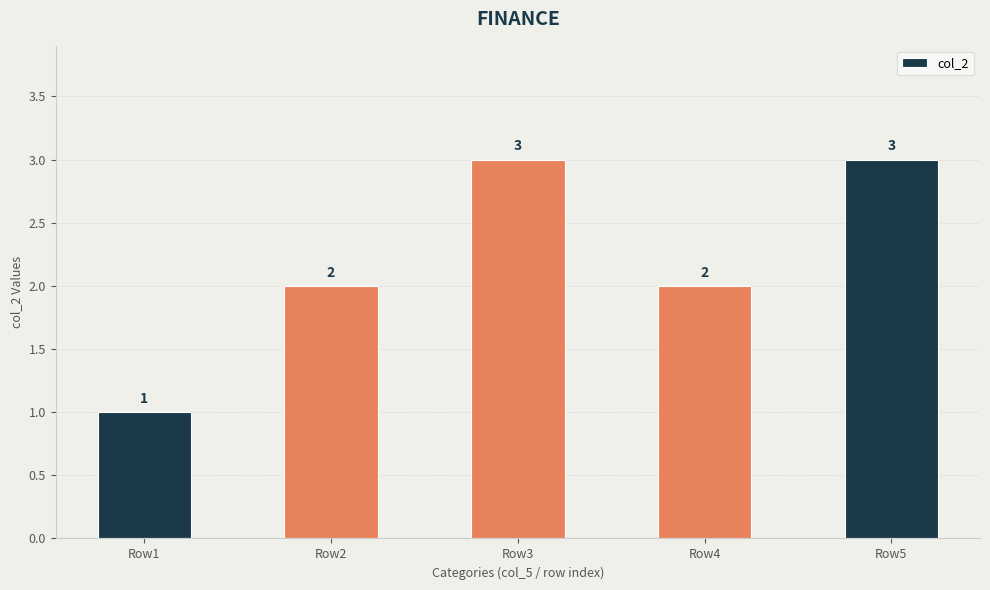

Reading right to left, extract all data points from this chart.

3	2	3	2	1